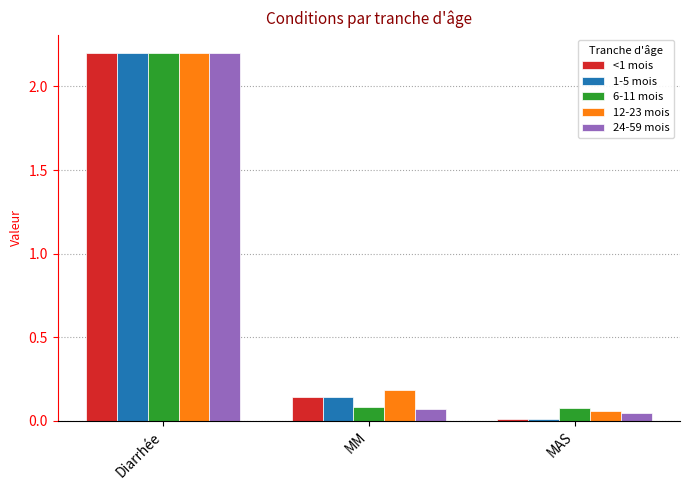

True or false: 24-59 mois has a value of 2.2 at Diarrhée.

True